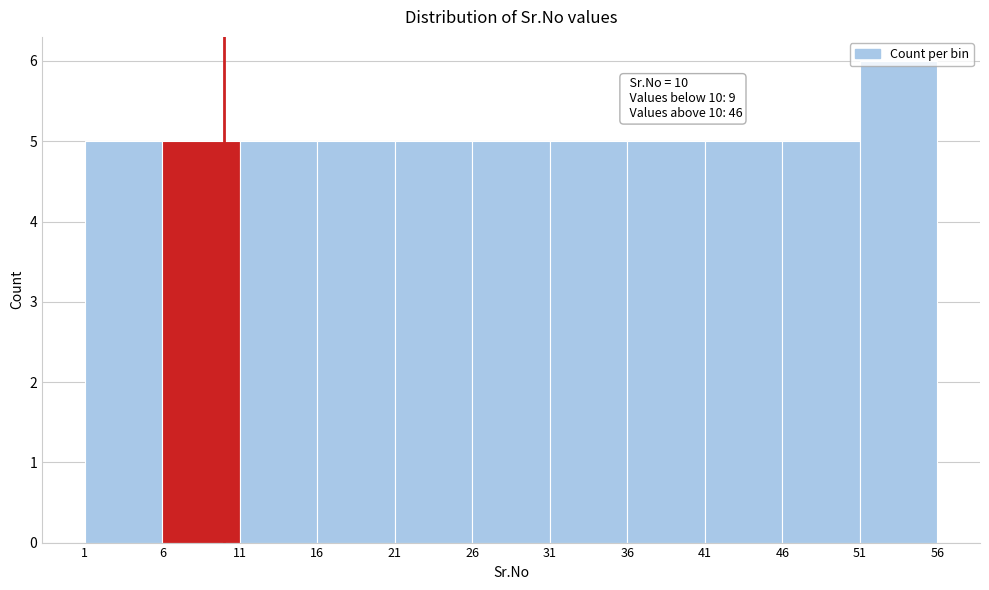

Over which range of the x-axis is the bar tallest?

51 to 56